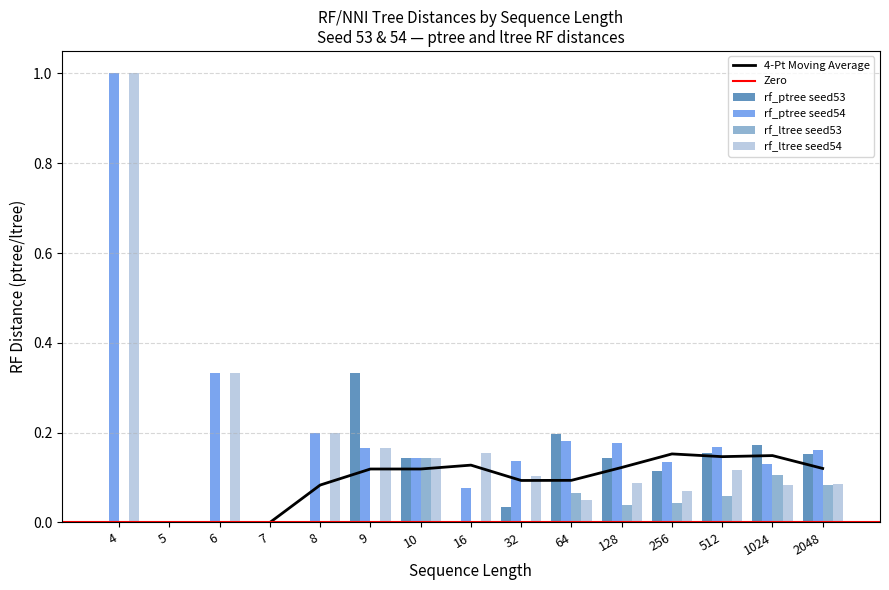

List the series in order of their overall mean, highest first.

rf_ptree_s54, rf_ltree_s54, rf_ptree_s53, rf_ltree_s53